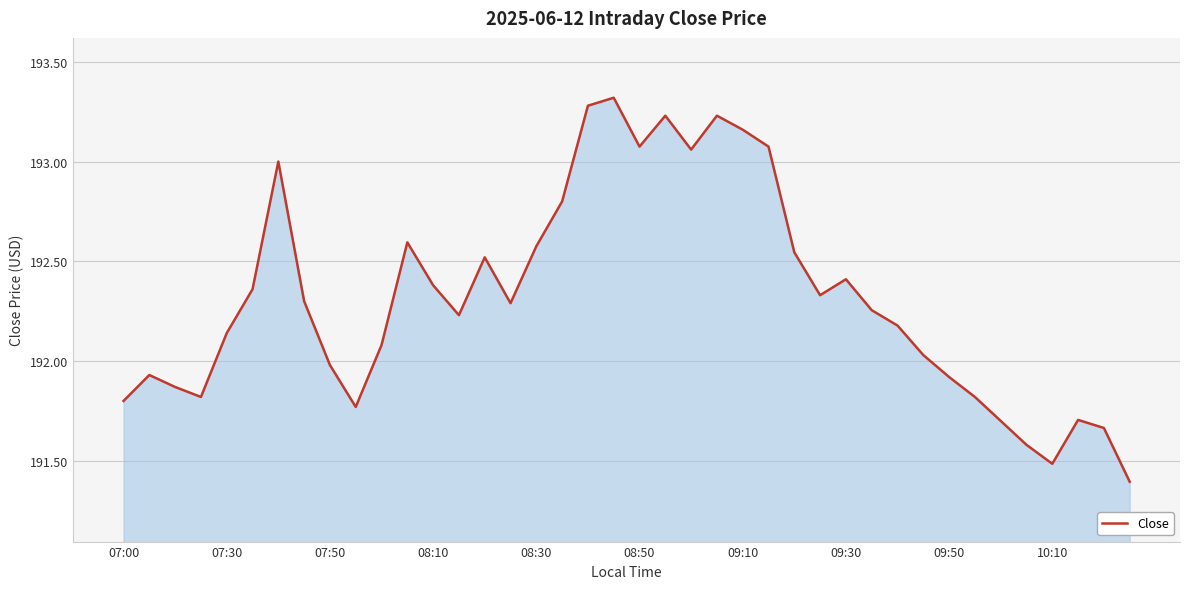

What is the smallest value displayed?

191.4